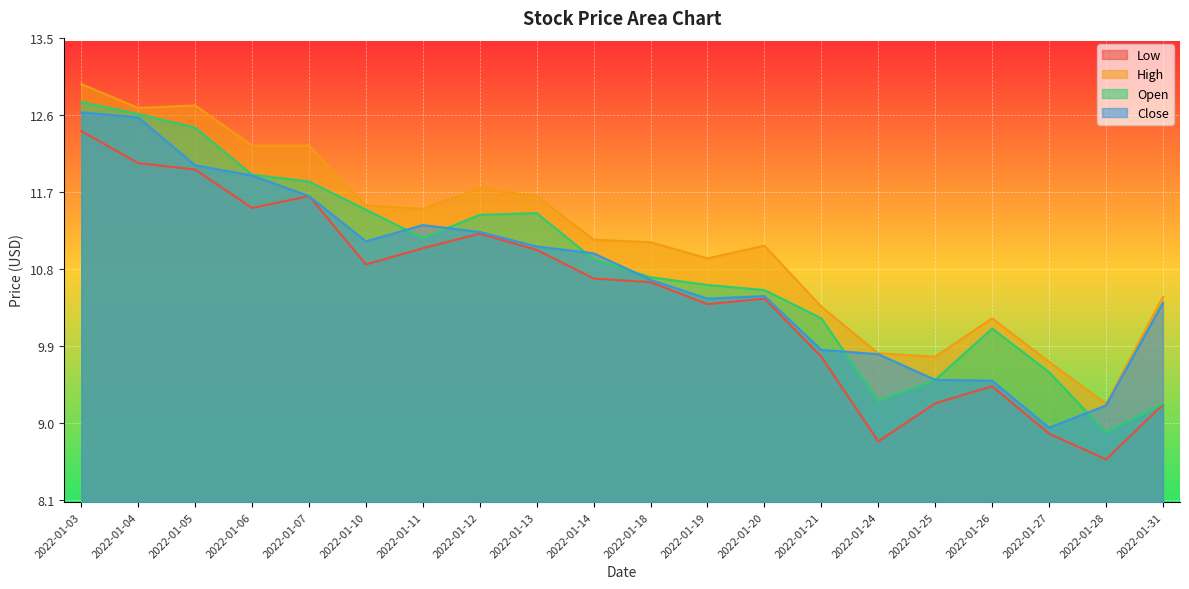

List the labels in order of Close value, largest first.

2022-01-03, 2022-01-04, 2022-01-05, 2022-01-06, 2022-01-07, 2022-01-11, 2022-01-12, 2022-01-10, 2022-01-13, 2022-01-14, 2022-01-18, 2022-01-20, 2022-01-19, 2022-01-31, 2022-01-21, 2022-01-24, 2022-01-25, 2022-01-26, 2022-01-28, 2022-01-27